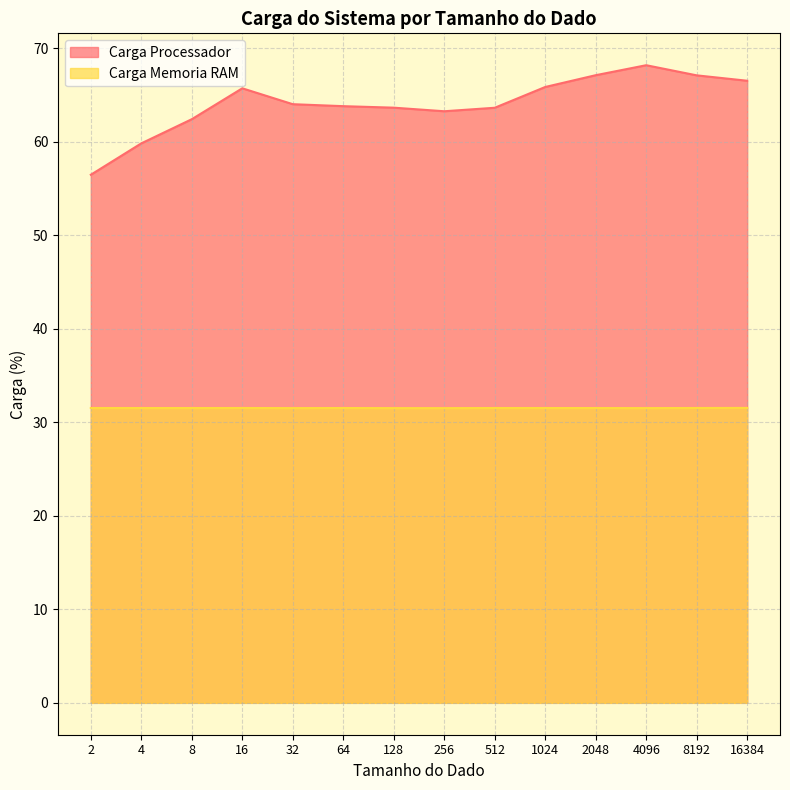

What is the difference between the highest and lowest values at 2048?

35.6